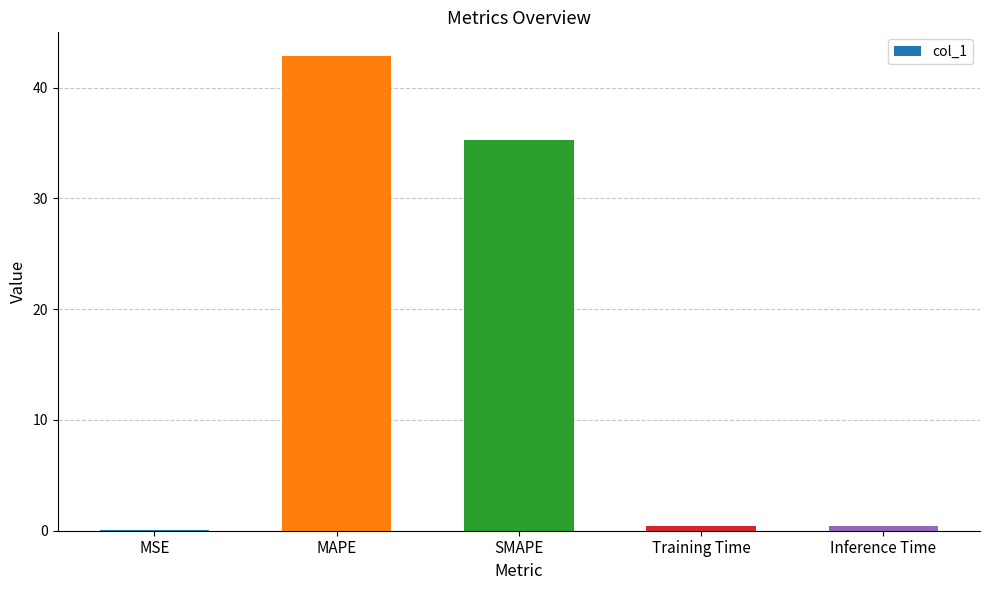

The chart shows a value of 9.0 at MAPE. True or false?

False